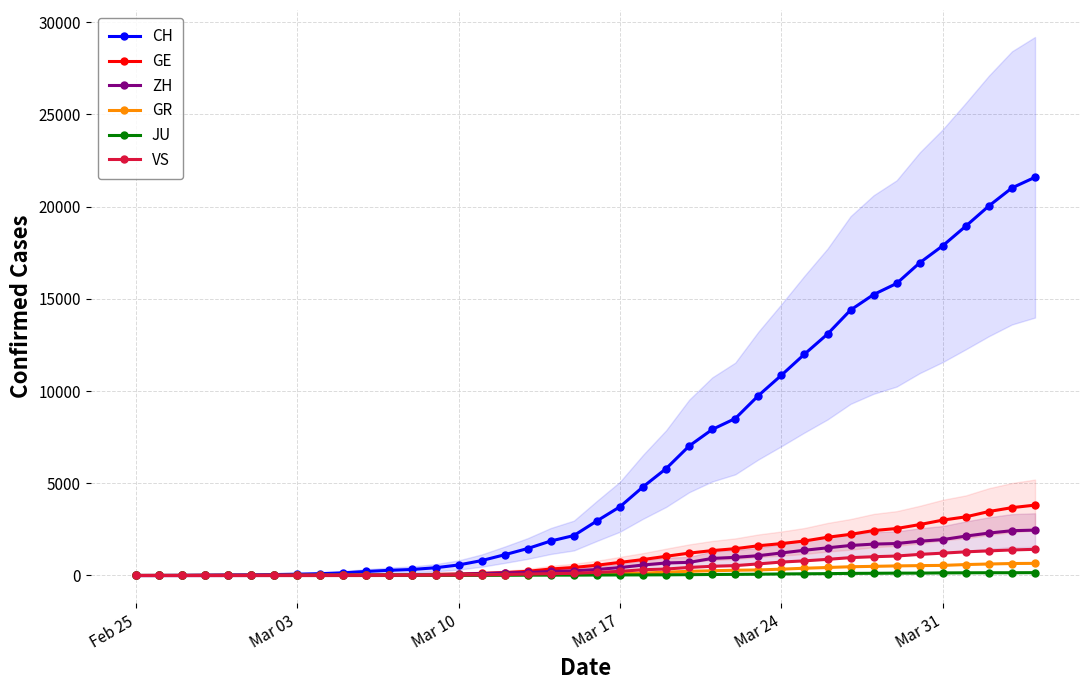

What is the difference between the maximum and minimum values in the ZH series?

2461